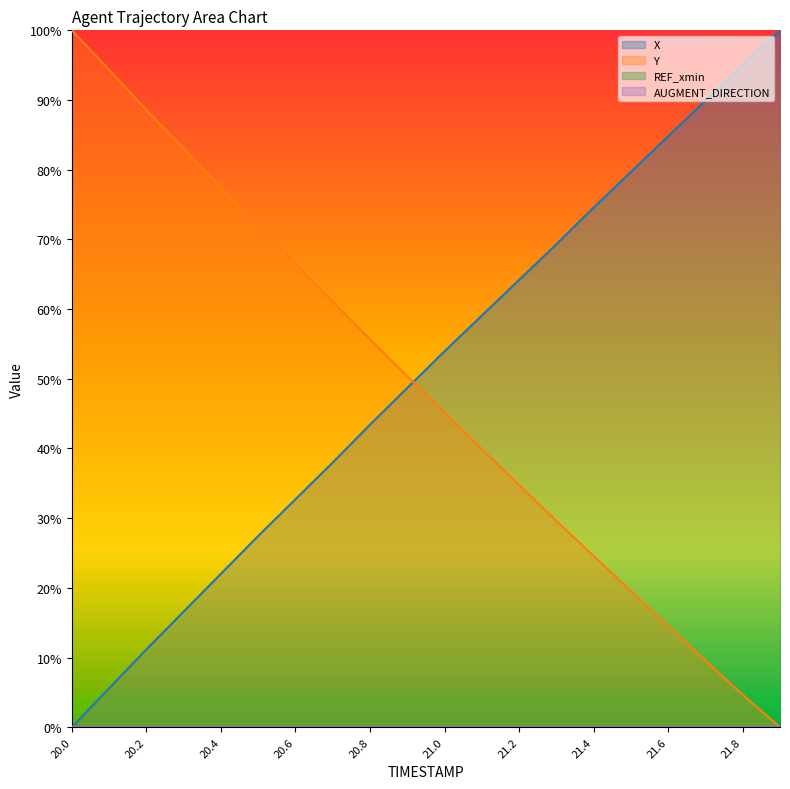

Which series changed the most between 21.3 and 21.9?

X